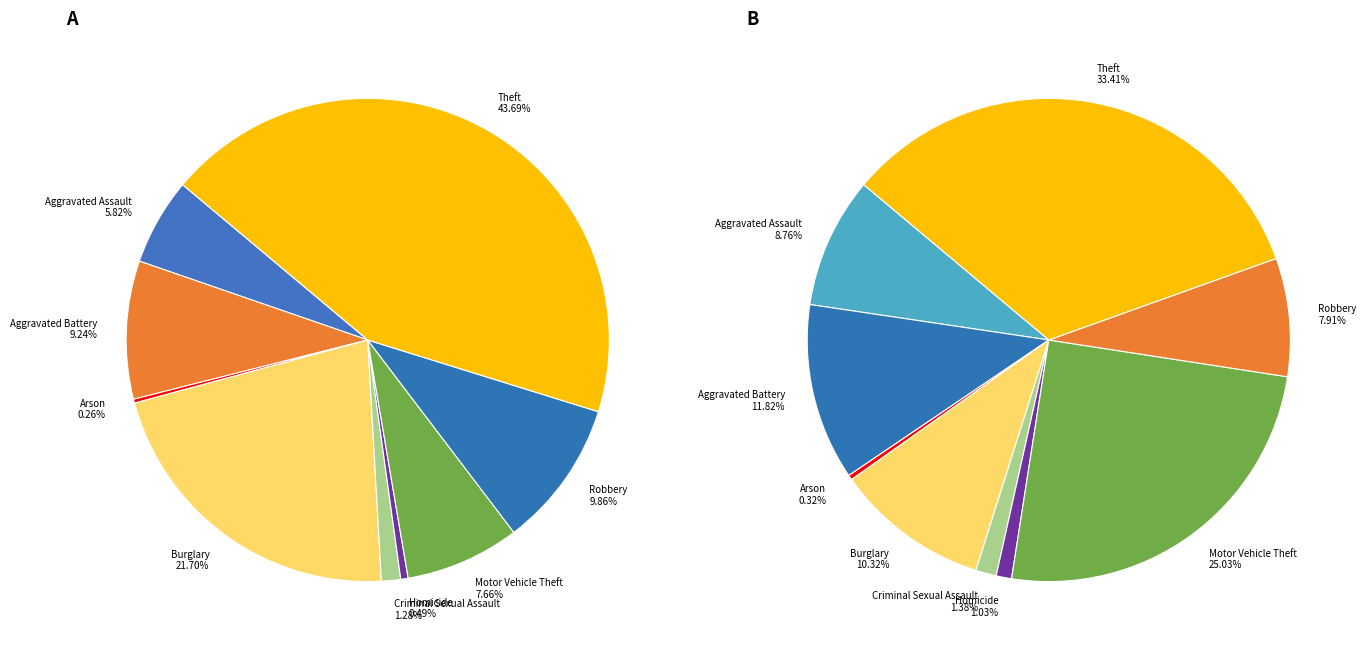

To the nearest percent, what percentage of the pie is Criminal Sexual Assault?

1%